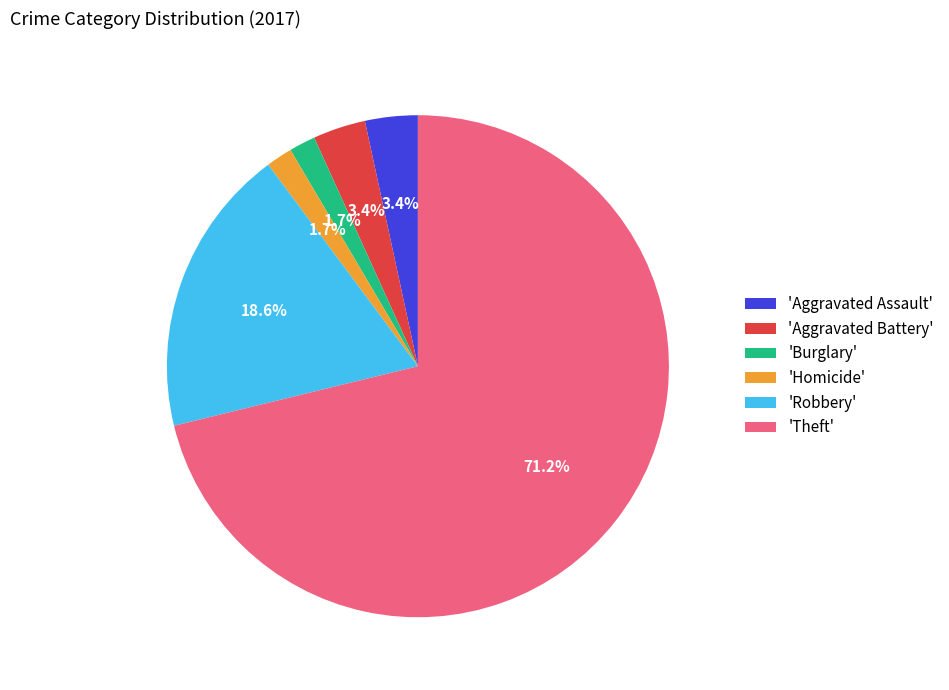

Combined, what portion of the pie is 'Homicide' and 'Aggravated Battery'?

5.1%